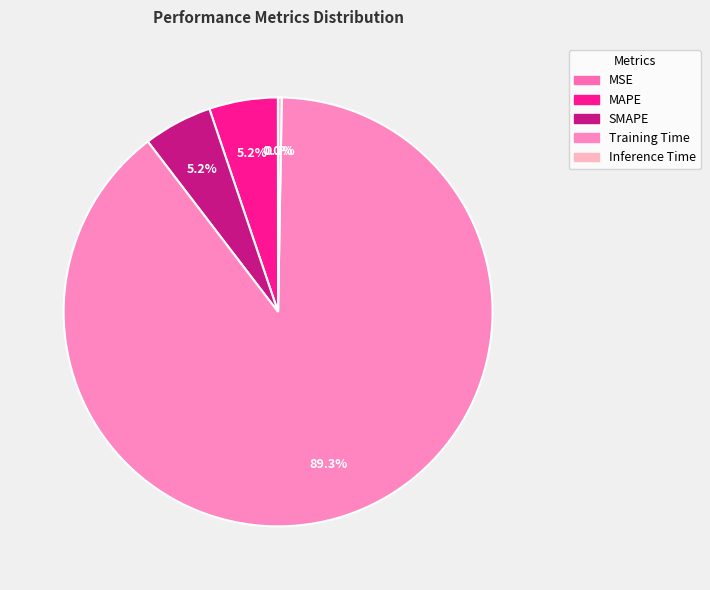

Does MSE represent more than half of the total?

No